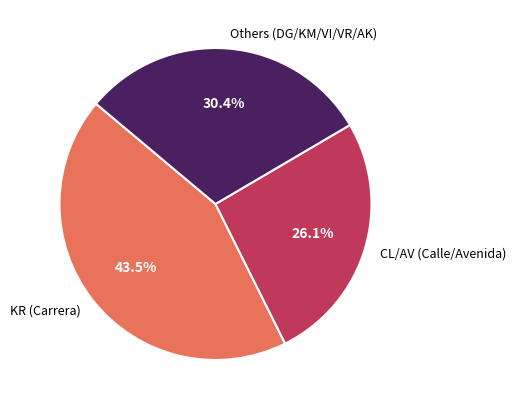

Approximately how many times larger is the value at KR (Carrera) compared to CL/AV (Calle/Avenida)?

1.7